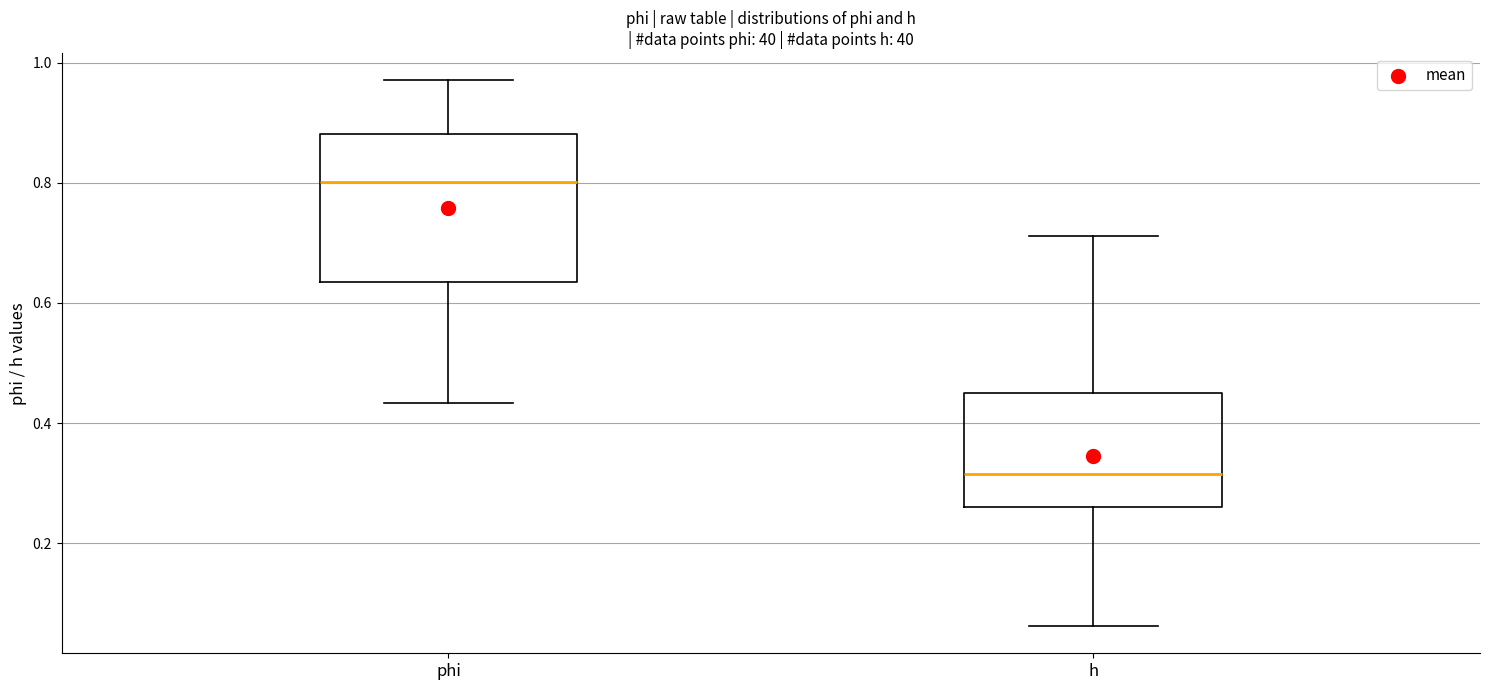

Where does the lower whisker of the box for h end on the y-axis? The values are not printed on the chart, so give them approximately, as read against the axis.

0.06